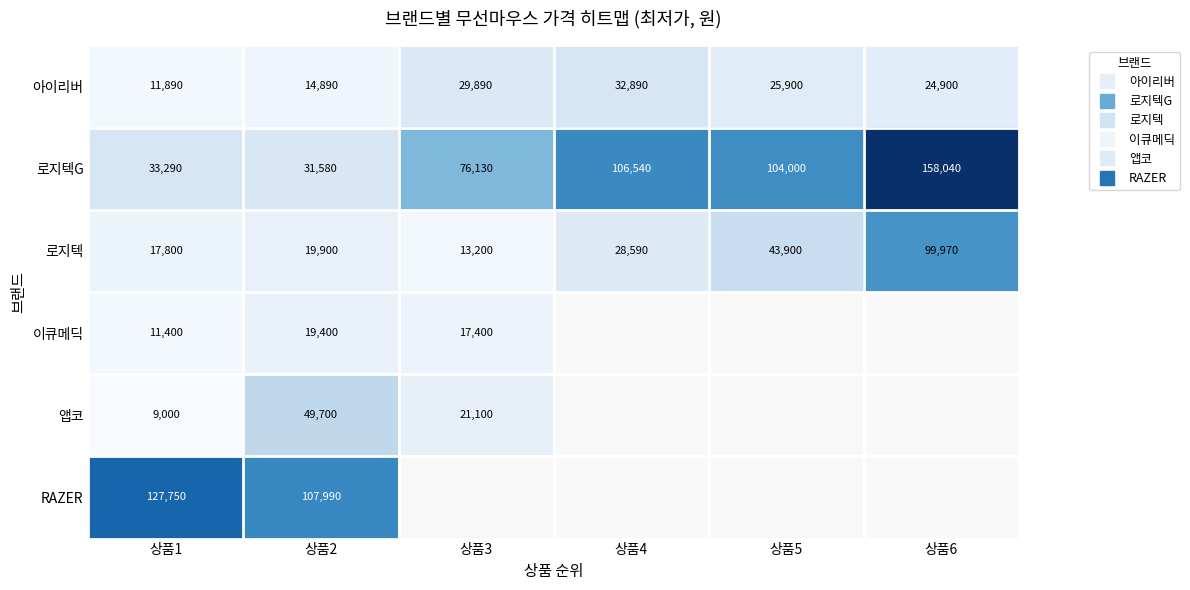

At which label does 로지텍G first exceed 104000?

상품4